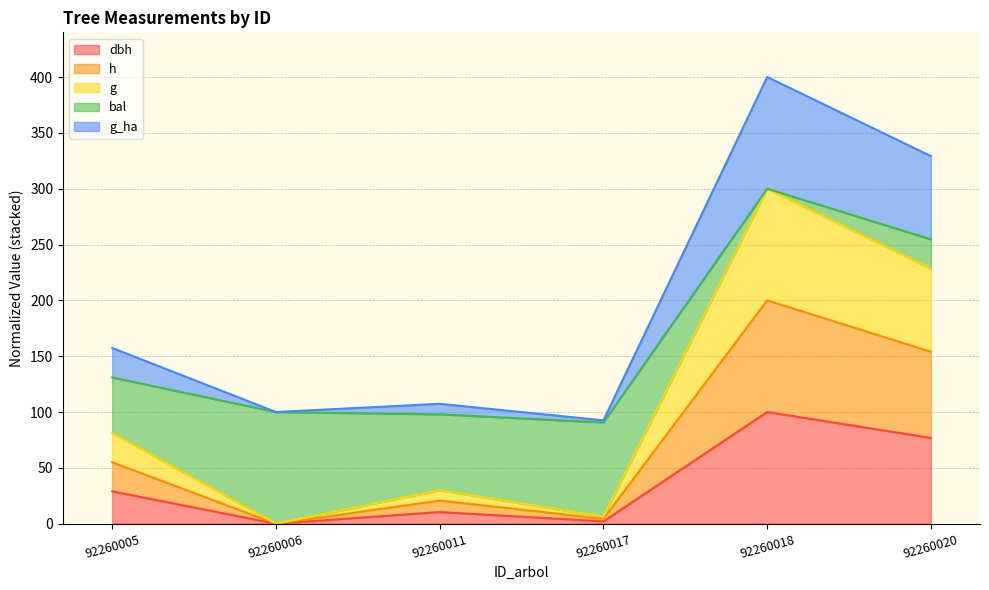

What is the greatest value displayed?

400.0